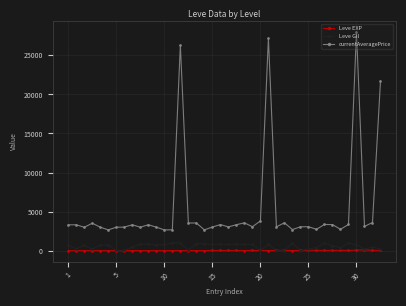

True or false: currentAveragePrice and Leve EXP cross at least once.

False